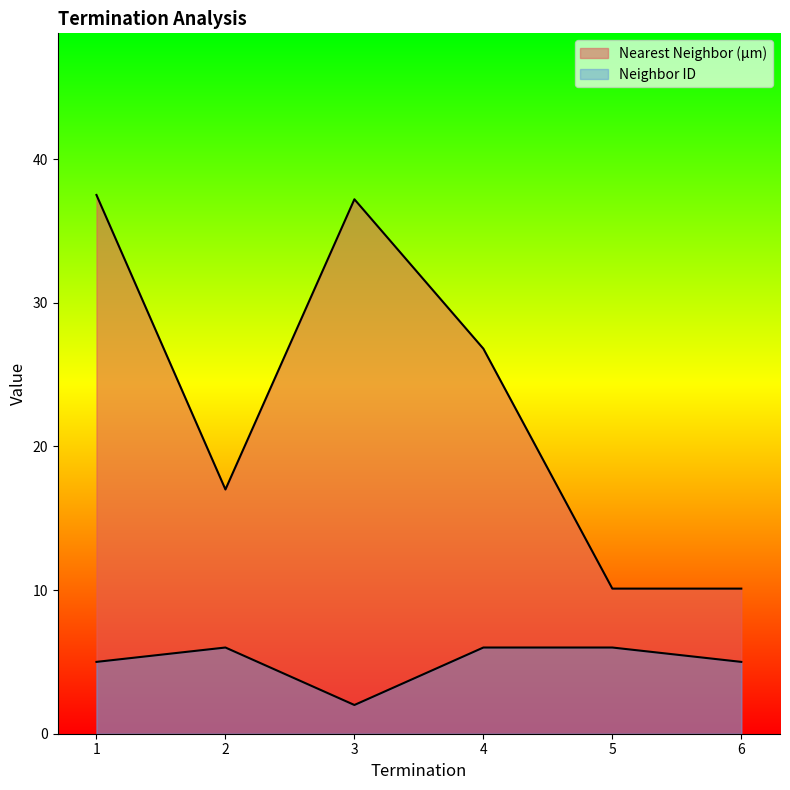

At which label does Nearest Neighbor (µm) reach its minimum?

5